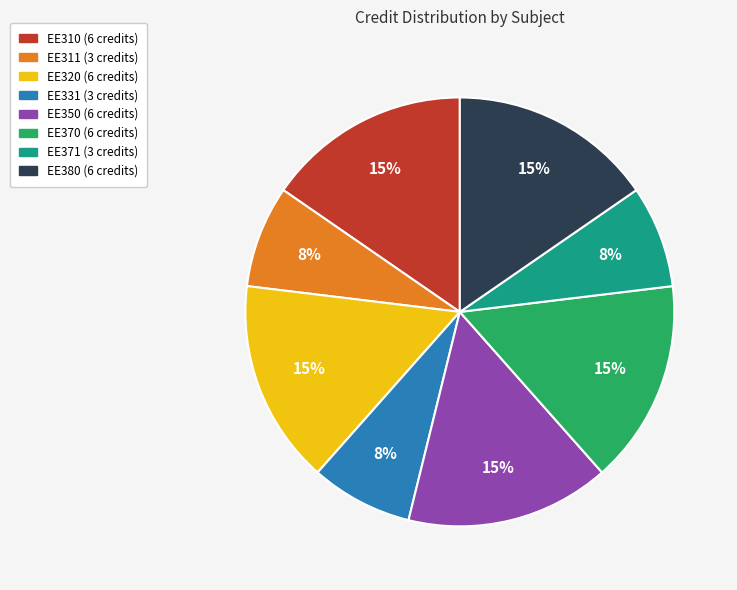

To the nearest percent, what is the average slice percentage?

12%